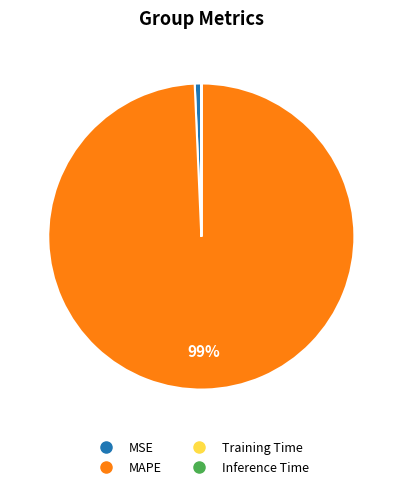

Is it true that MSE is 1% of the pie?

True